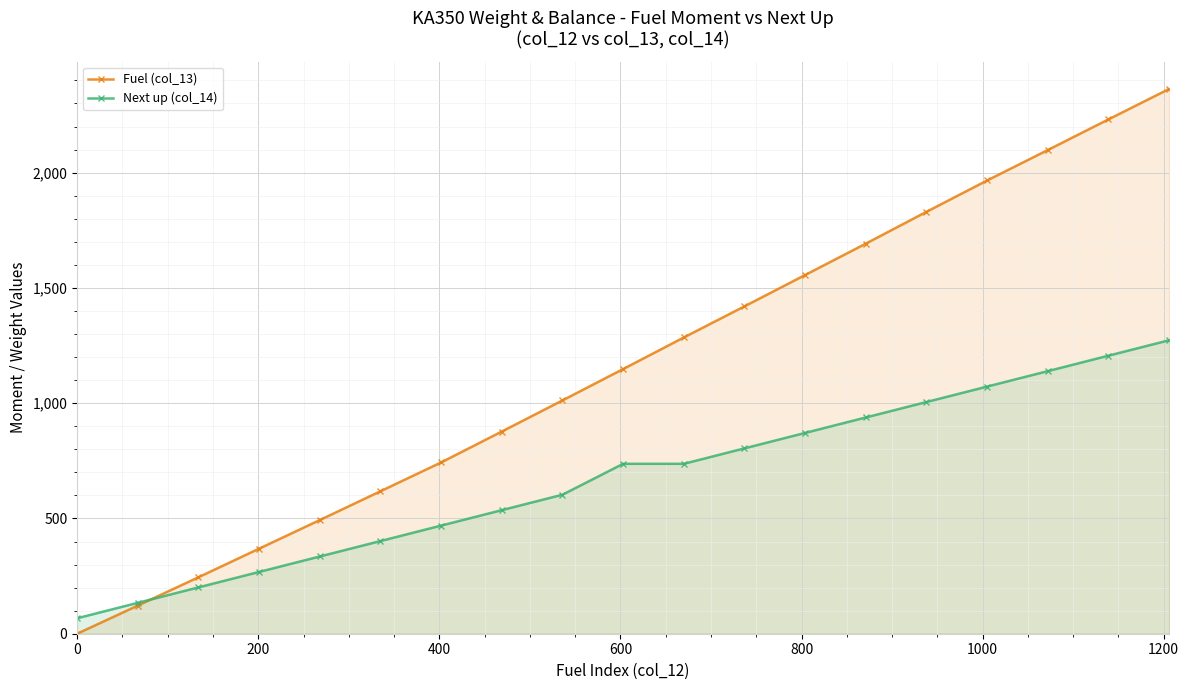

How many categories are shown in the chart?

19